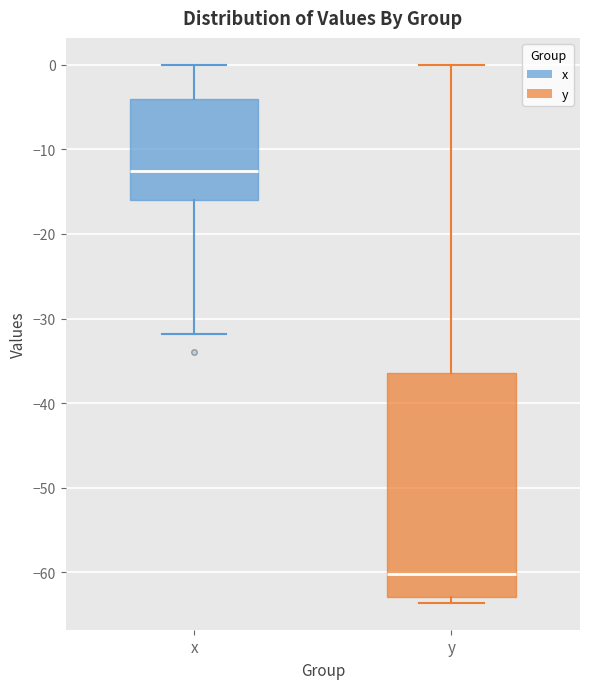

Which box's median line is the highest?

x